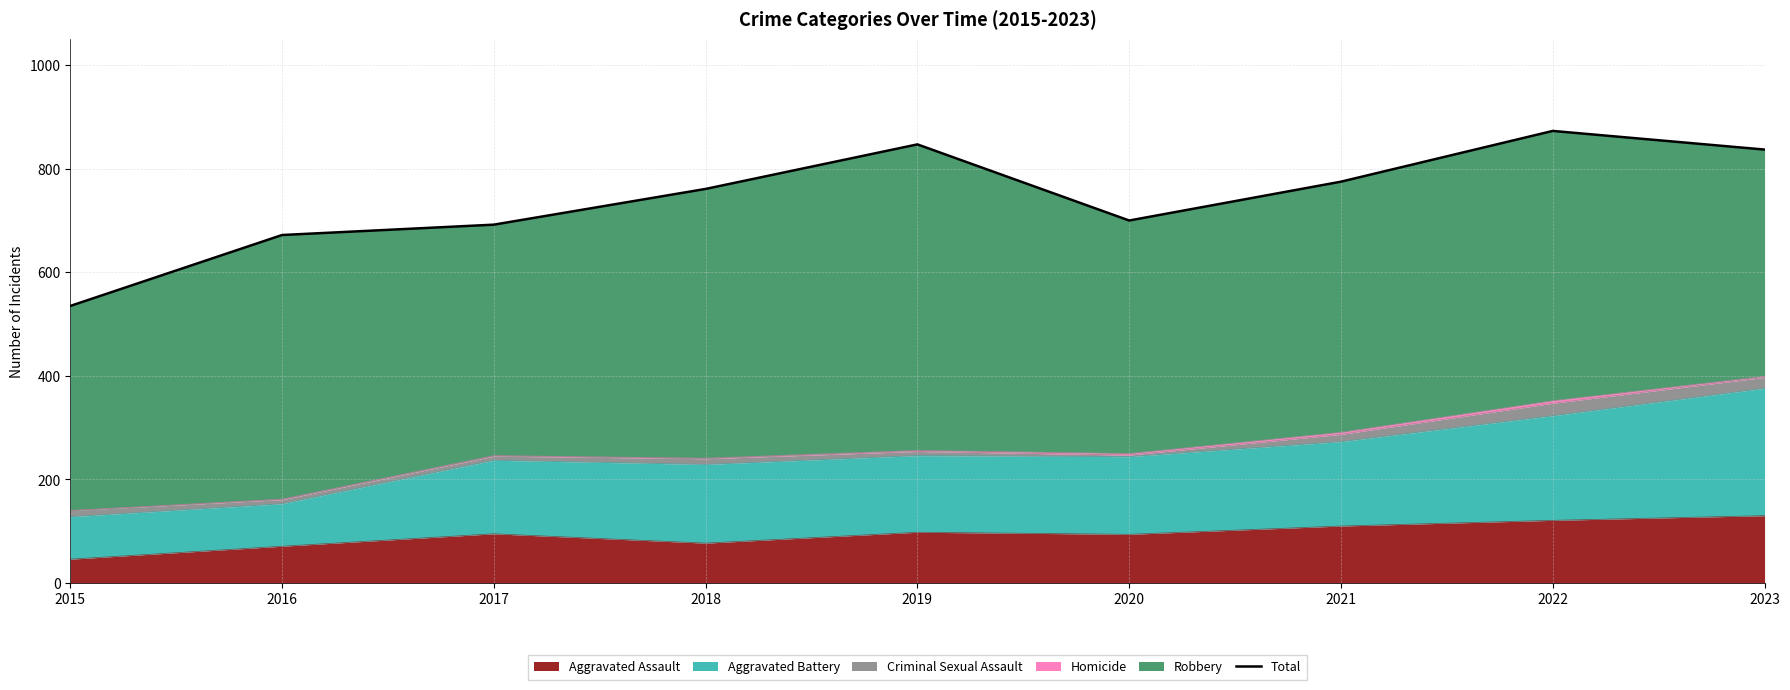

What is the change in value from 2020 to 2022?

+173